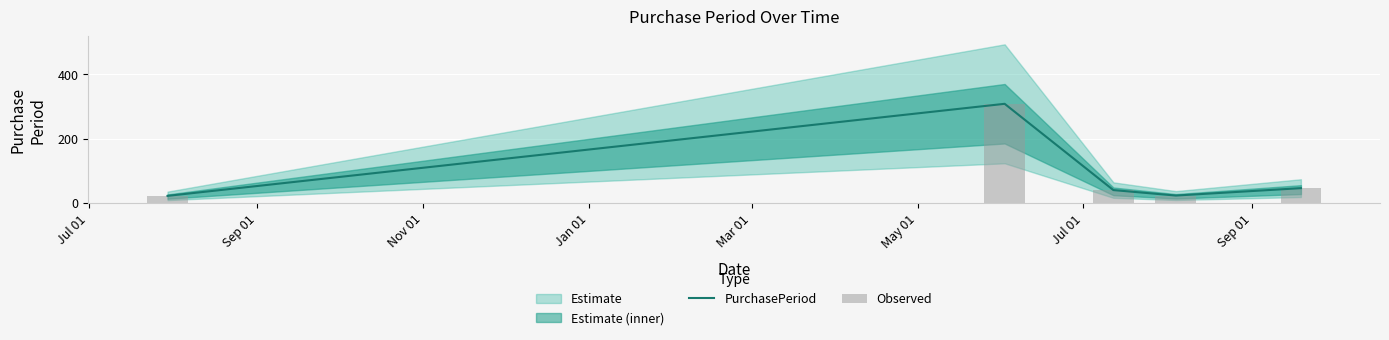

Reading right to left, list all the values displayed in this chart.

PurchasePeriod: 46	23	40	308	22
Observed: 46	23	40	308	22